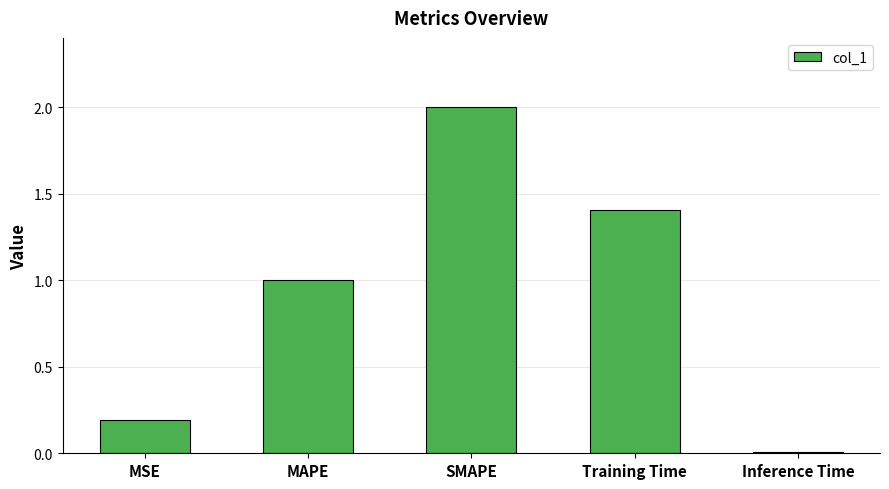

What is the average value?

0.9